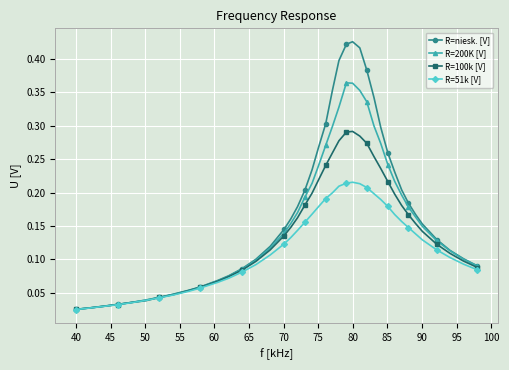

True or false: R=100k [V] has more than 0 interior local peaks.

True